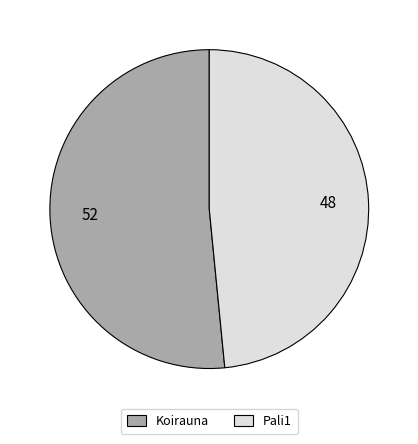

How many slices are in this pie chart?

2